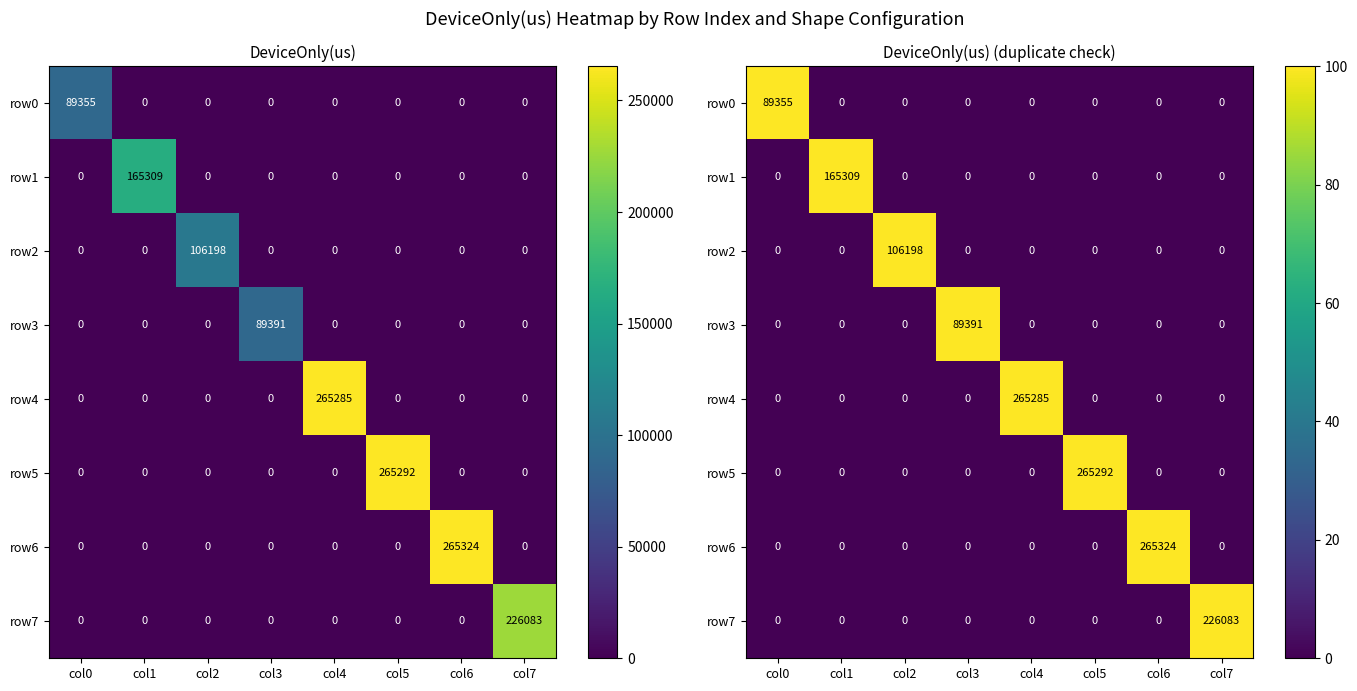

At which label does row7 reach its peak?

col7